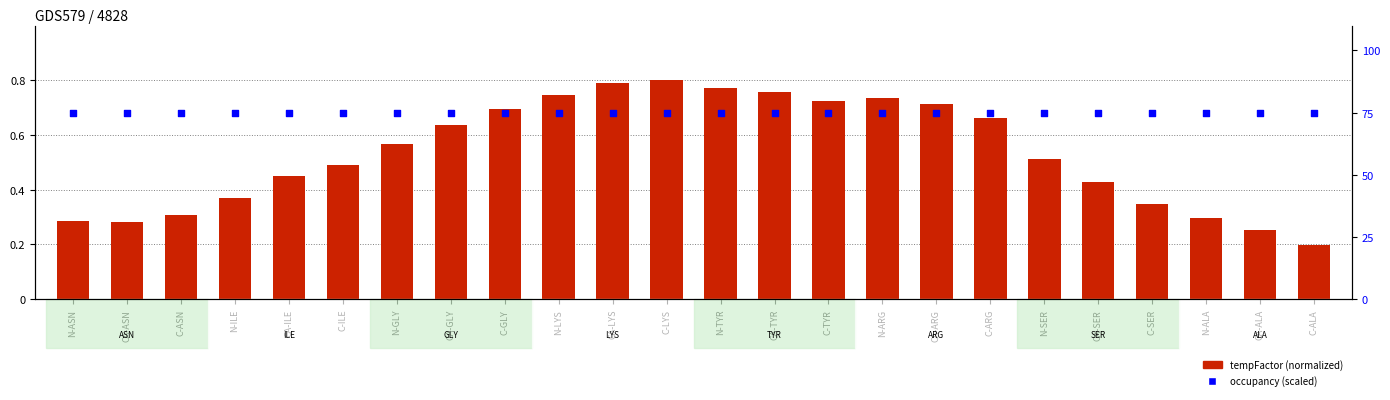

Which series contains the lowest Y value?

tempFactor (normalized)